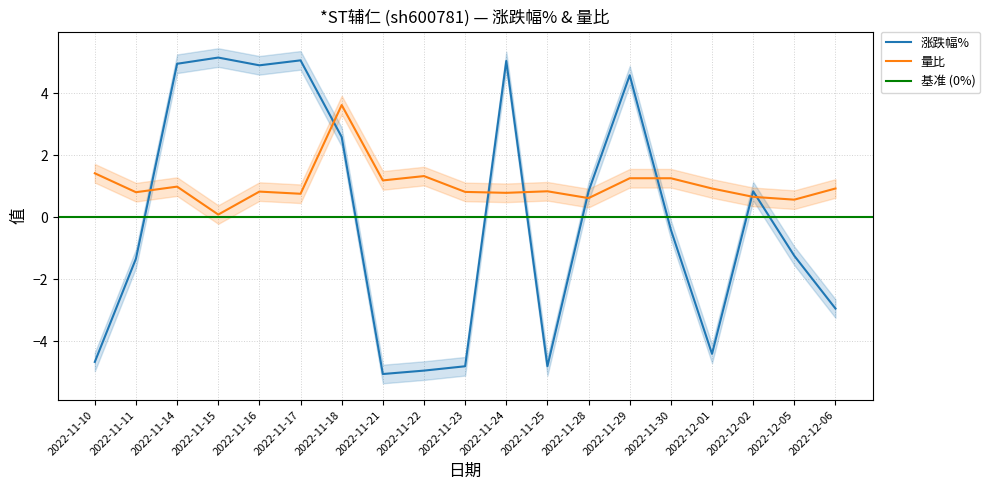

At which label does 涨跌幅% reach its peak?

2022-11-15